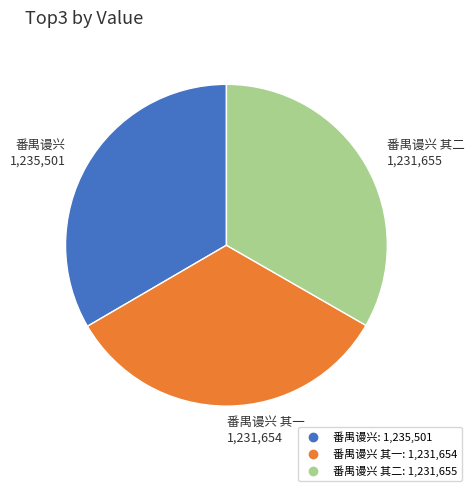

Is there a majority slice in this chart?

No